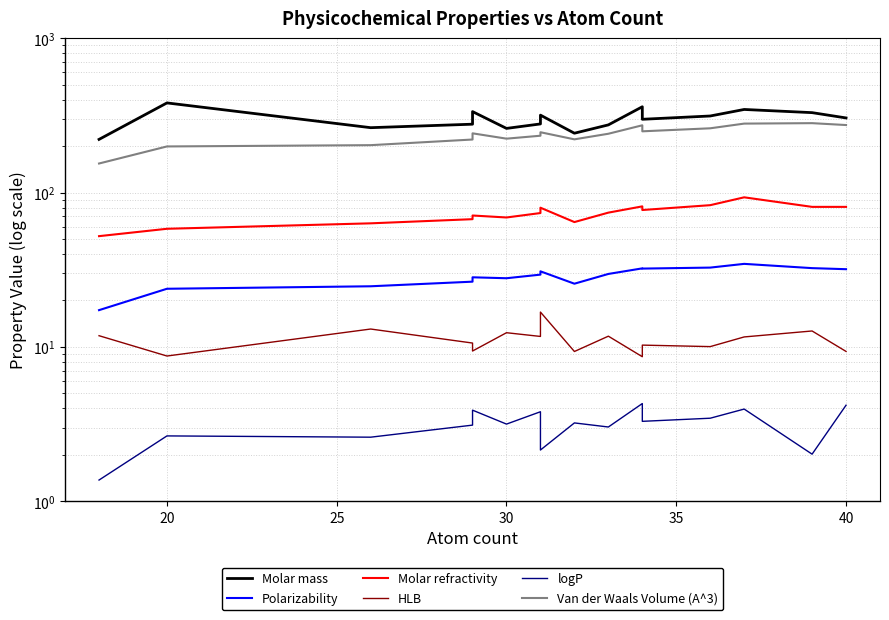

Does the chart have visible grid lines?

Yes